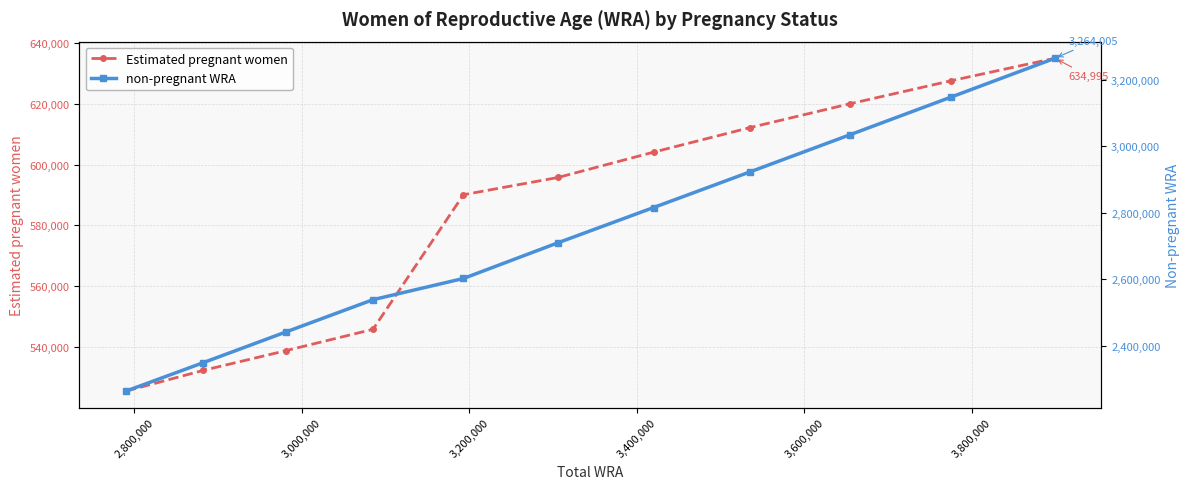

Which series has the largest total across all categories?

non-pregnant WRA